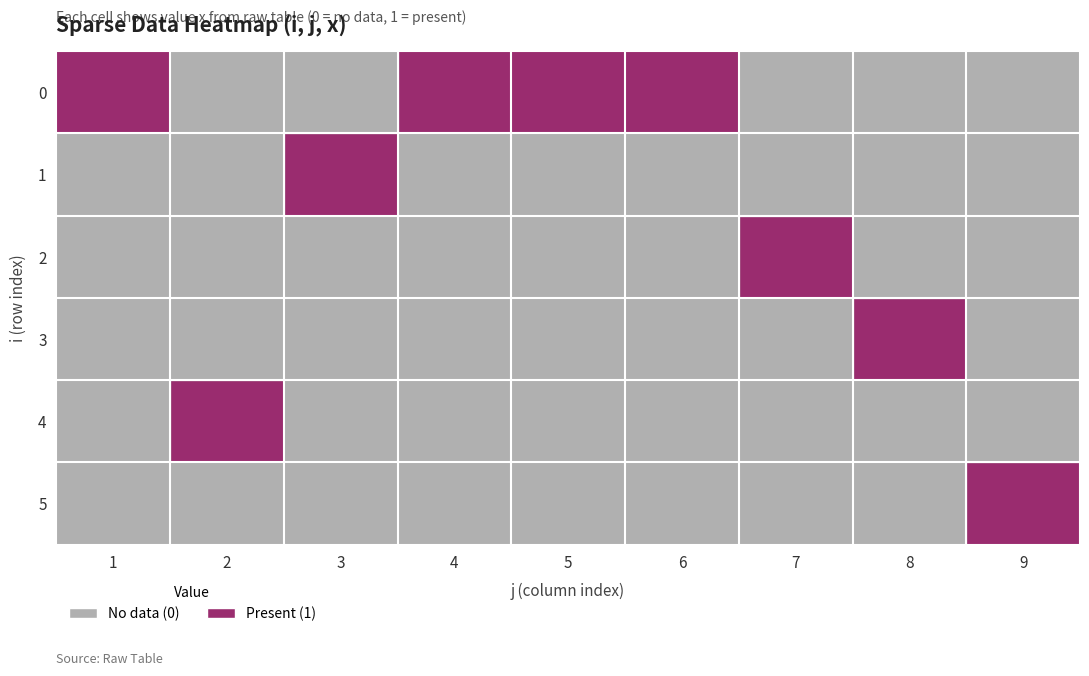

The value of 3 at 1 is 0. True or false?

True